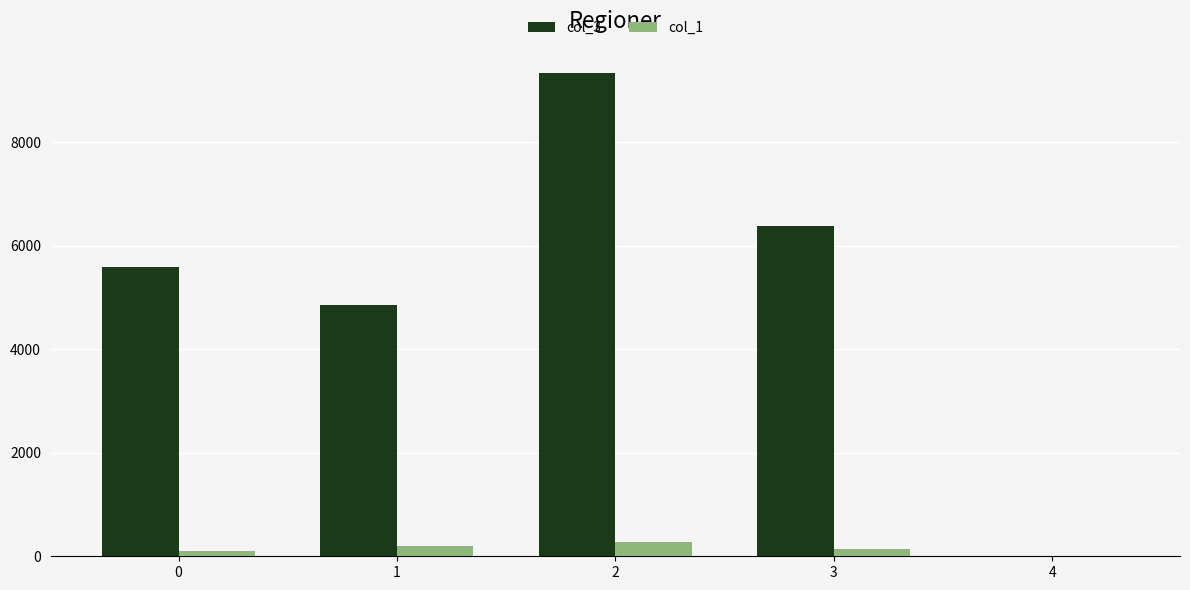

The value of col_1 at 4 is 5. True or false?

True